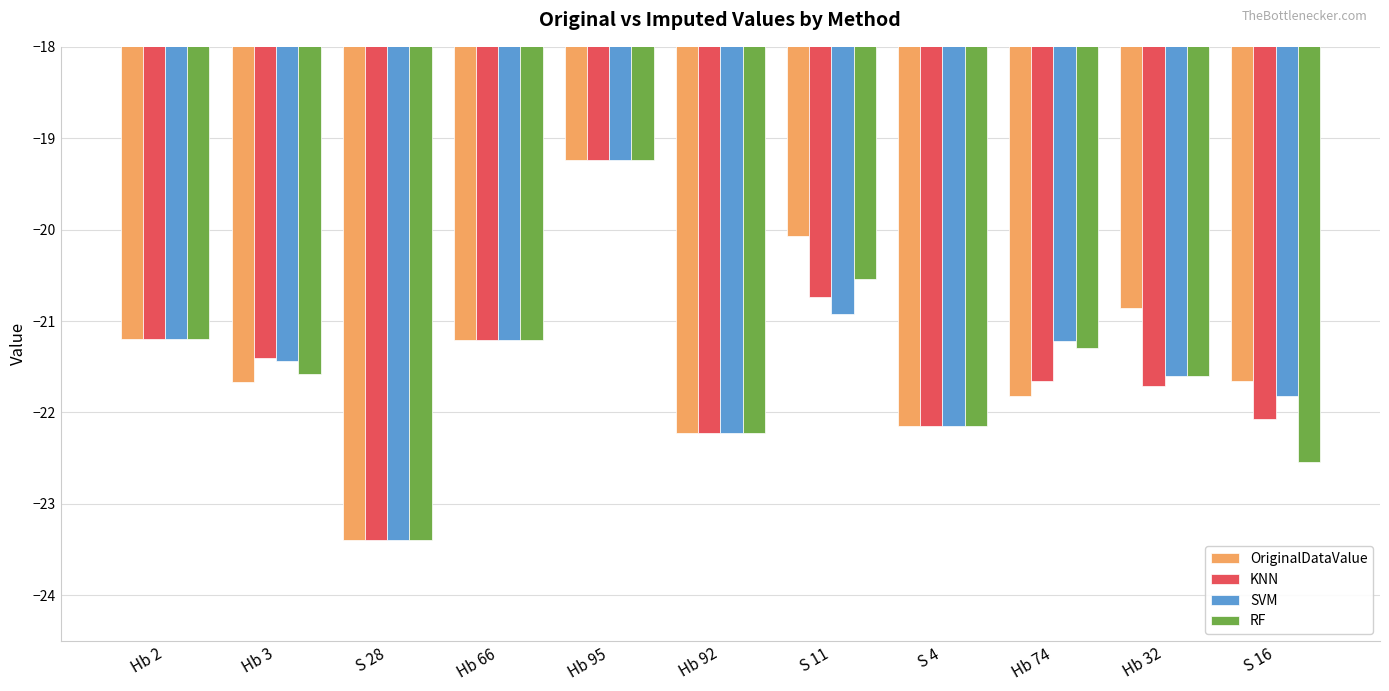

What is the difference between the highest and lowest values at Hb 32?

0.8